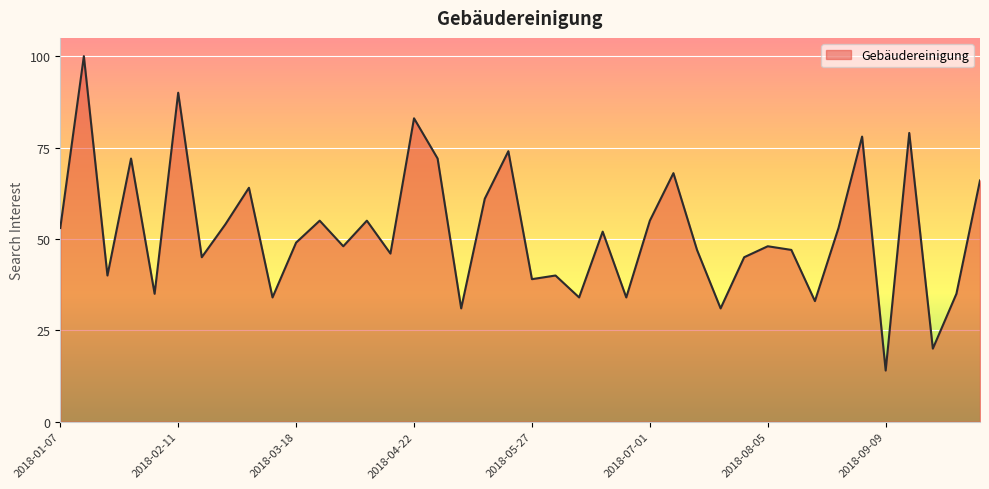

What is the greatest value displayed?

100